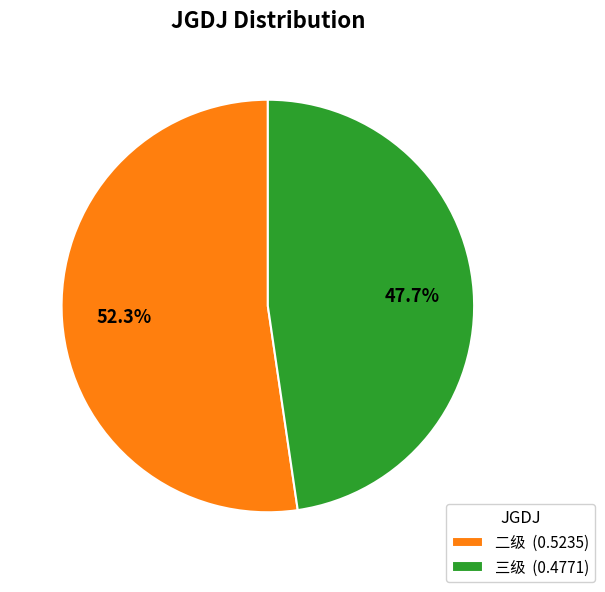

Count the number of slices in the pie.

2